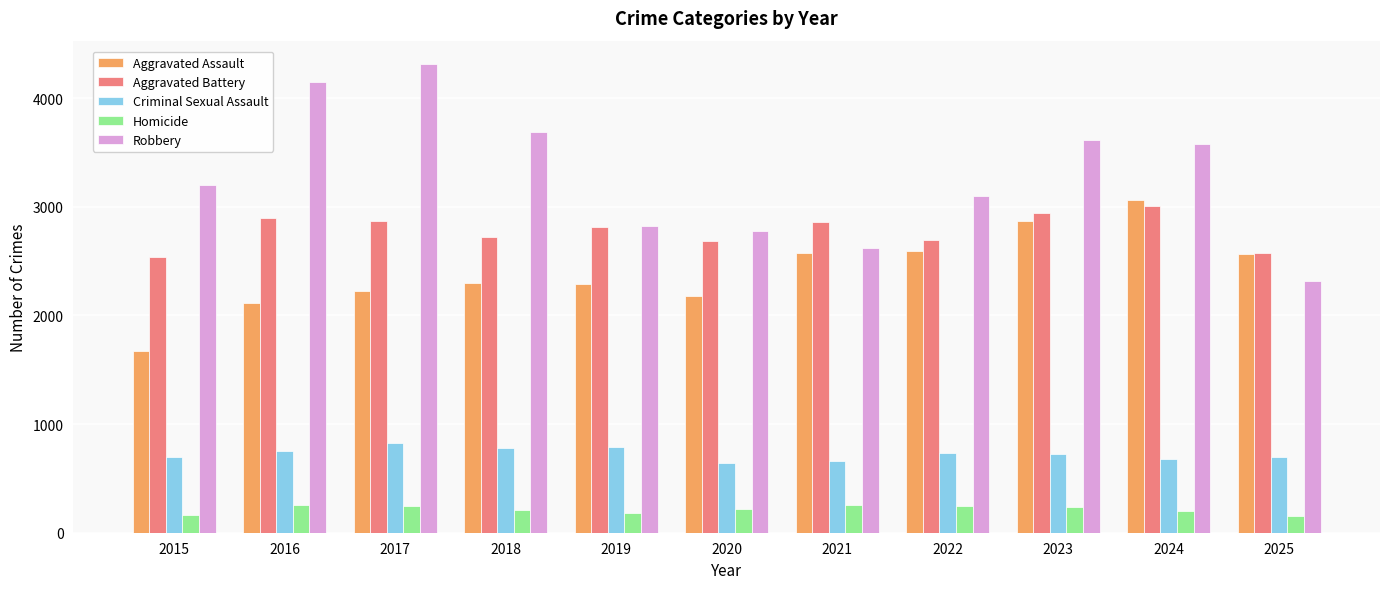

Does the chart contain any negative values?

No